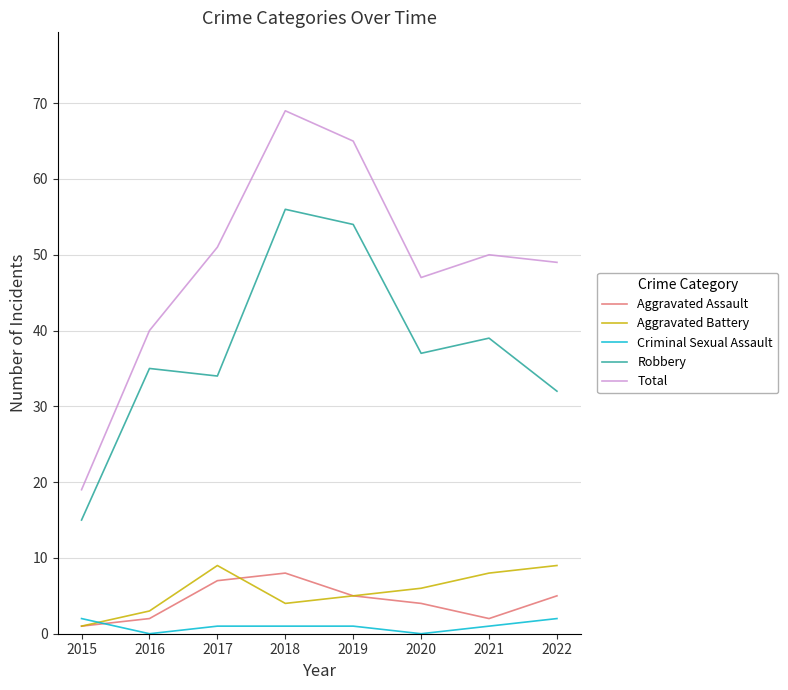

What are all the series names shown in the legend?

Aggravated Assault, Aggravated Battery, Criminal Sexual Assault, Robbery, Total